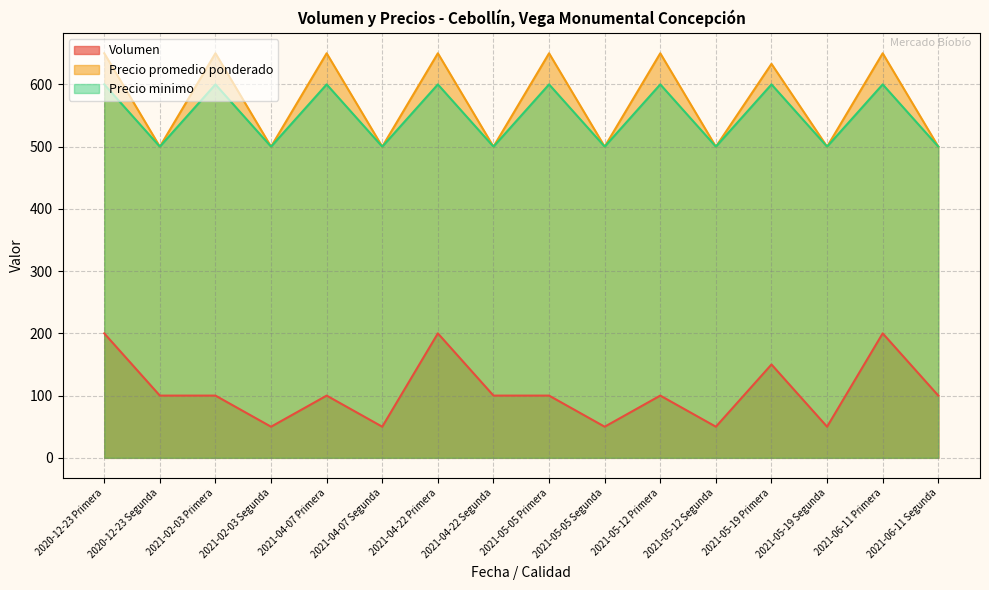

Reading left to right, what are all the values shown in this chart?

Volumen: 2020-12-23 Primera=200	2020-12-23 Segunda=100	2021-02-03 Primera=100	2021-02-03 Segunda=50	2021-04-07 Primera=100	2021-04-07 Segunda=50	2021-04-22 Primera=200	2021-04-22 Segunda=100	2021-05-05 Primera=100	2021-05-05 Segunda=50	2021-05-12 Primera=100	2021-05-12 Segunda=50	2021-05-19 Primera=150	2021-05-19 Segunda=50	2021-06-11 Primera=200	2021-06-11 Segunda=100
Precio promedio ponderado: 2020-12-23 Primera=650	2020-12-23 Segunda=500	2021-02-03 Primera=650	2021-02-03 Segunda=500	2021-04-07 Primera=650	2021-04-07 Segunda=500	2021-04-22 Primera=650	2021-04-22 Segunda=500	2021-05-05 Primera=650	2021-05-05 Segunda=500	2021-05-12 Primera=650	2021-05-12 Segunda=500	2021-05-19 Primera=633	2021-05-19 Segunda=500	2021-06-11 Primera=650	2021-06-11 Segunda=500
Precio minimo: 2020-12-23 Primera=600	2020-12-23 Segunda=500	2021-02-03 Primera=600	2021-02-03 Segunda=500	2021-04-07 Primera=600	2021-04-07 Segunda=500	2021-04-22 Primera=600	2021-04-22 Segunda=500	2021-05-05 Primera=600	2021-05-05 Segunda=500	2021-05-12 Primera=600	2021-05-12 Segunda=500	2021-05-19 Primera=600	2021-05-19 Segunda=500	2021-06-11 Primera=600	2021-06-11 Segunda=500